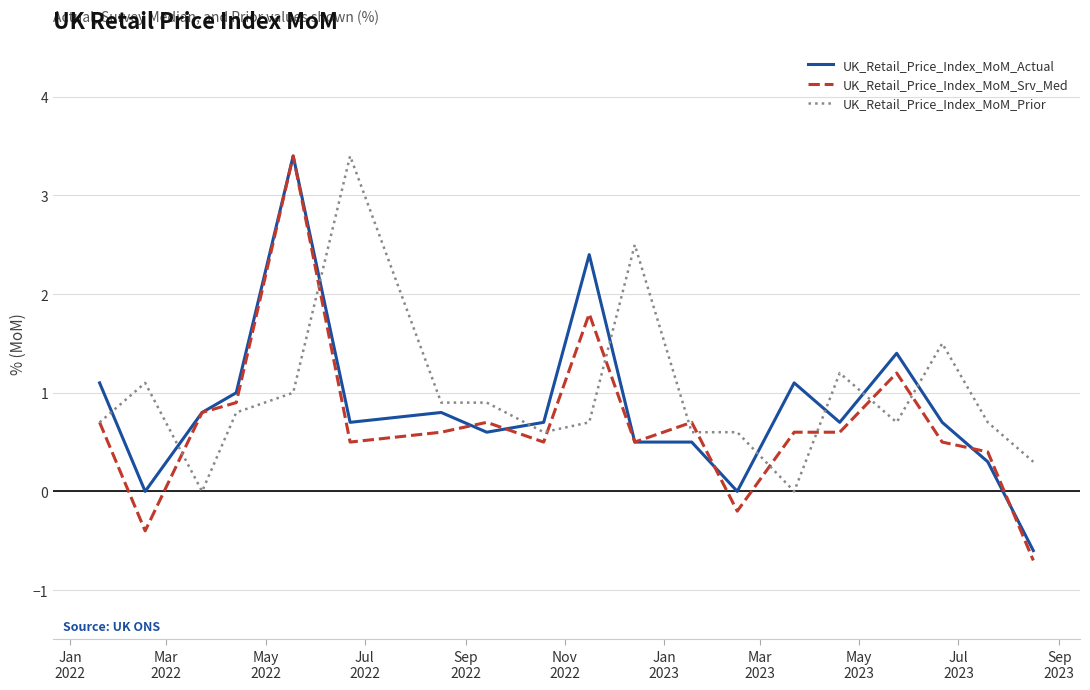

What is the greatest value displayed?

3.4